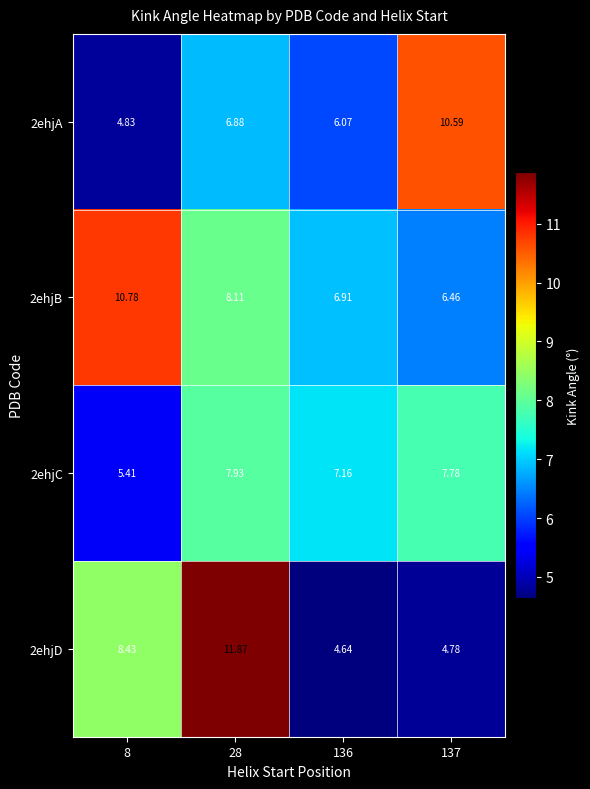

Is the value of 2ehjC at 136 greater than the value of 2ehjA at 8?

Yes